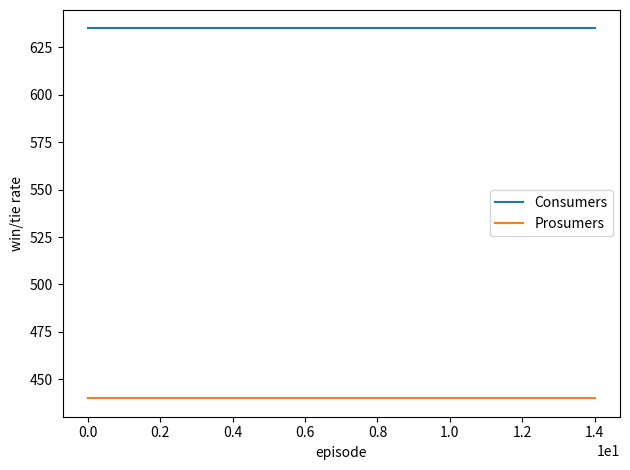

Which series has the largest total across all categories?

Consumers